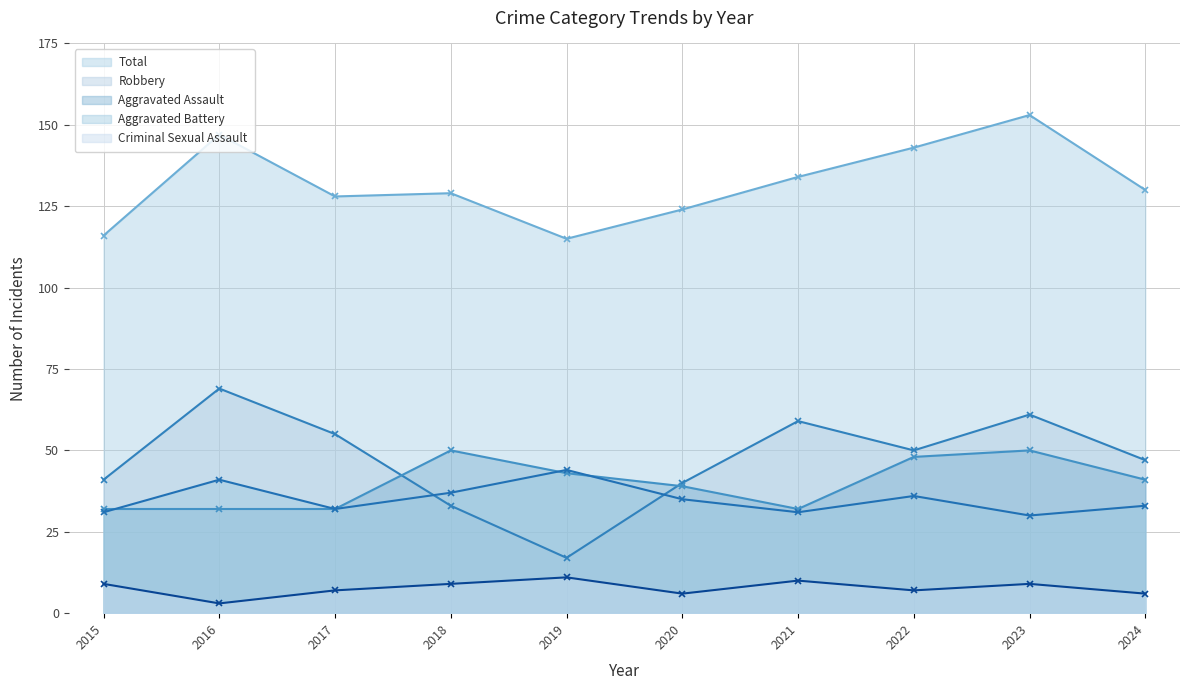

At which category does Criminal Sexual Assault reach its first local peak?

2019